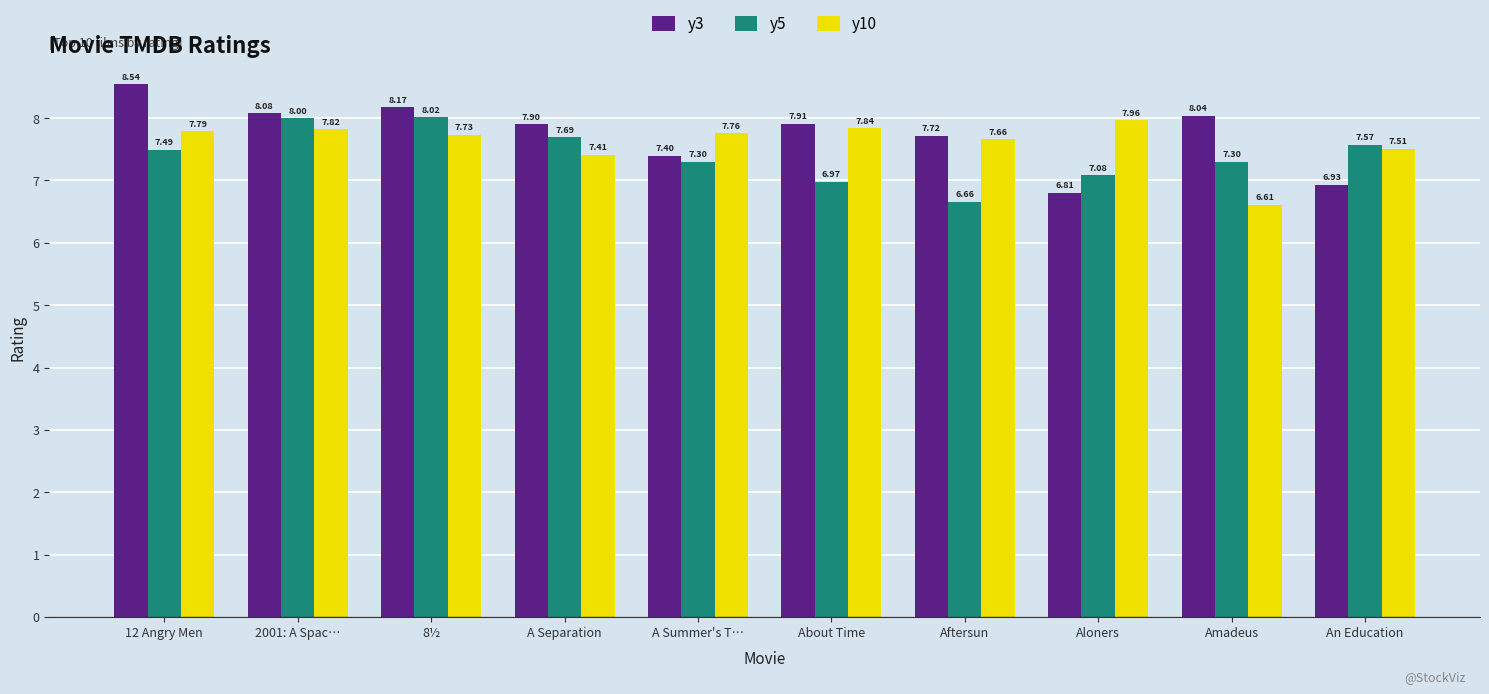

What is the minimum value for y3?

6.8